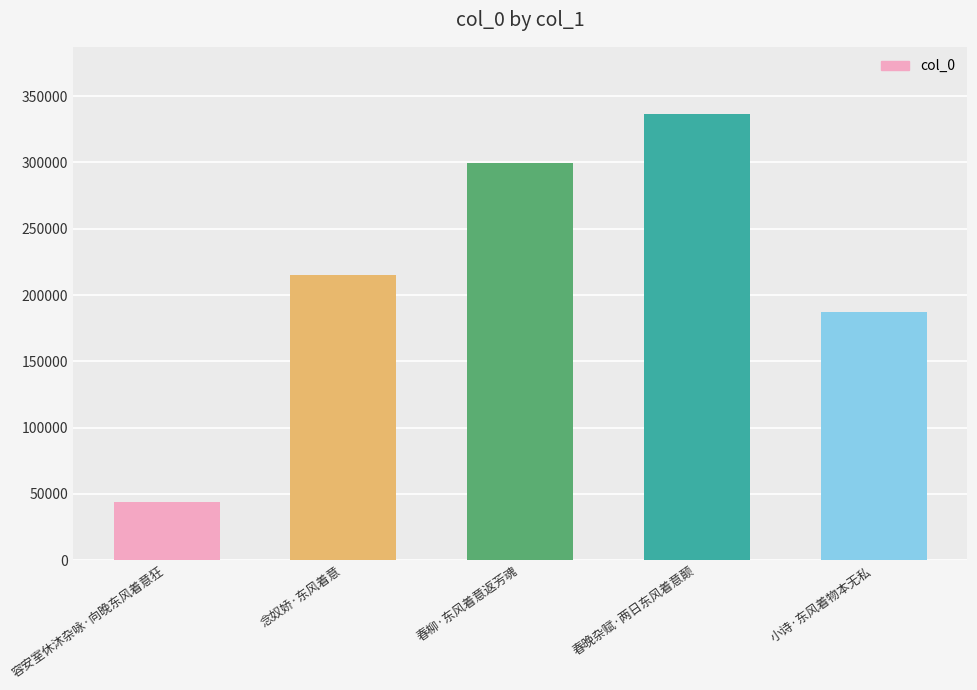

Which has a higher value, 春晚杂赋·两日东风着意颠 or 春柳·东风着意返芳魂?

春晚杂赋·两日东风着意颠